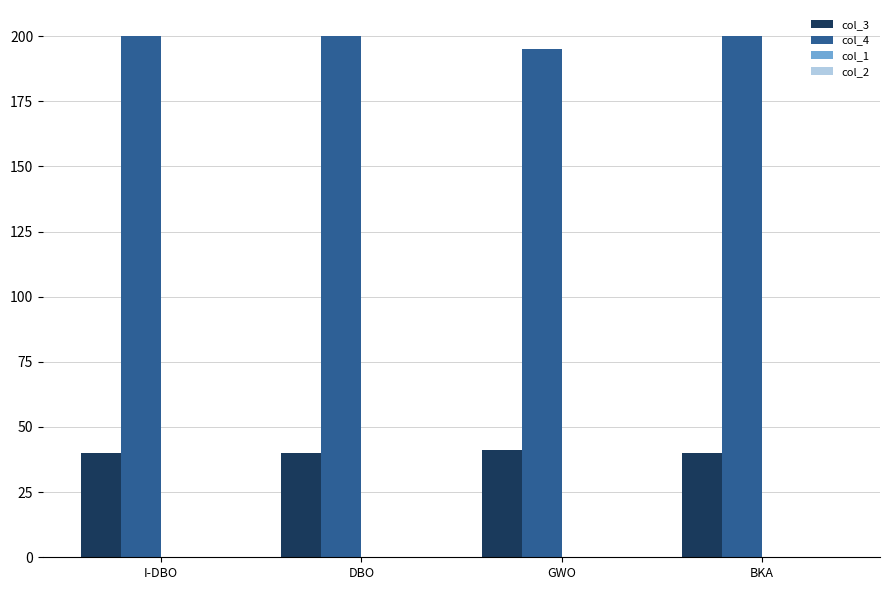

The value of col_4 at DBO is 200. True or false?

True